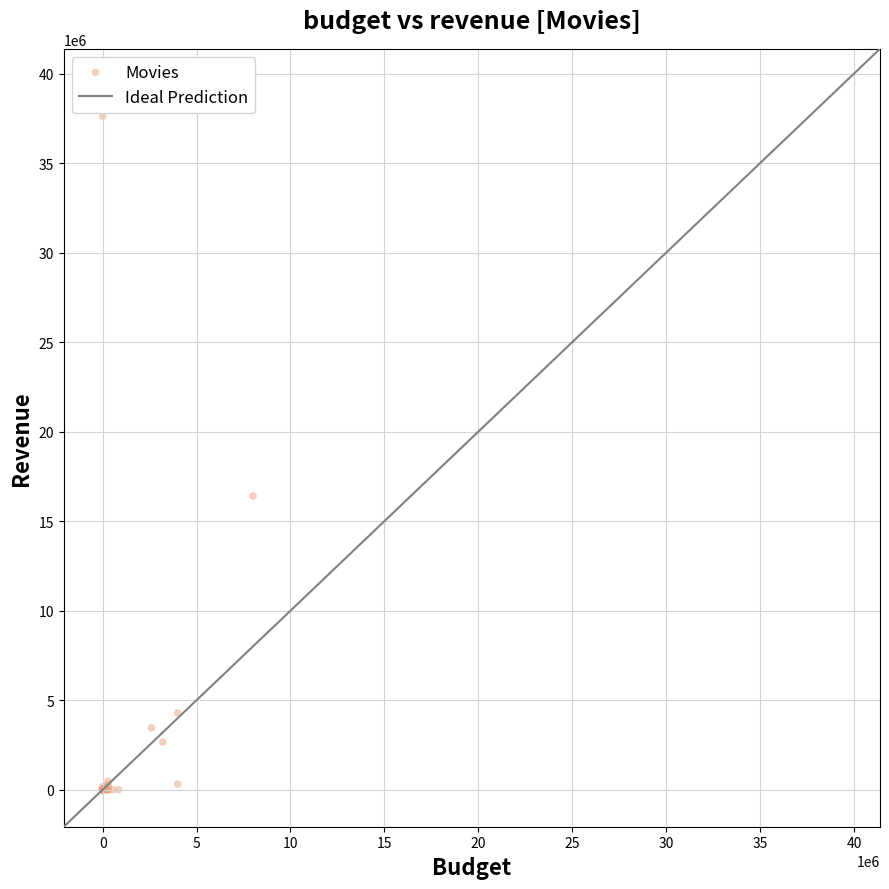

What Y value in the scatter plot is closest to 18810000?

16410000.0